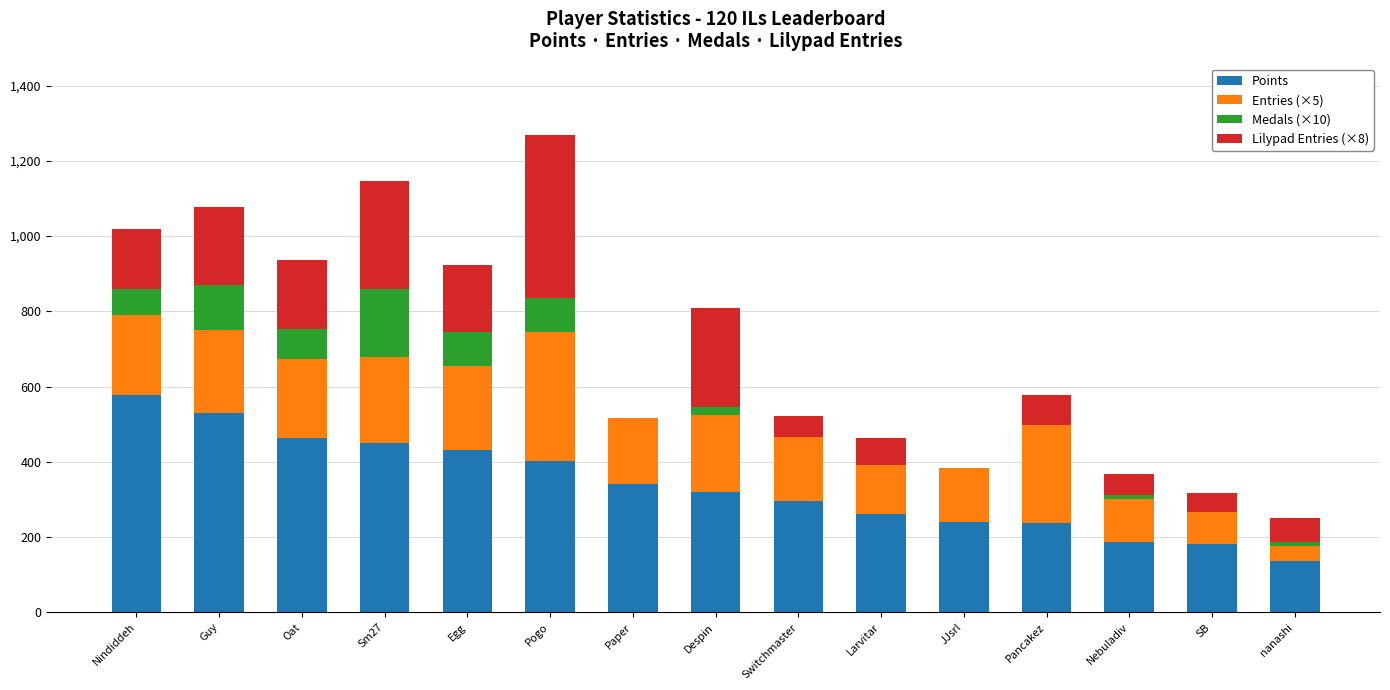

What are all the series names shown in the legend?

Points, Entries (×5), Medals (×10), Lilypad Entries (×8)